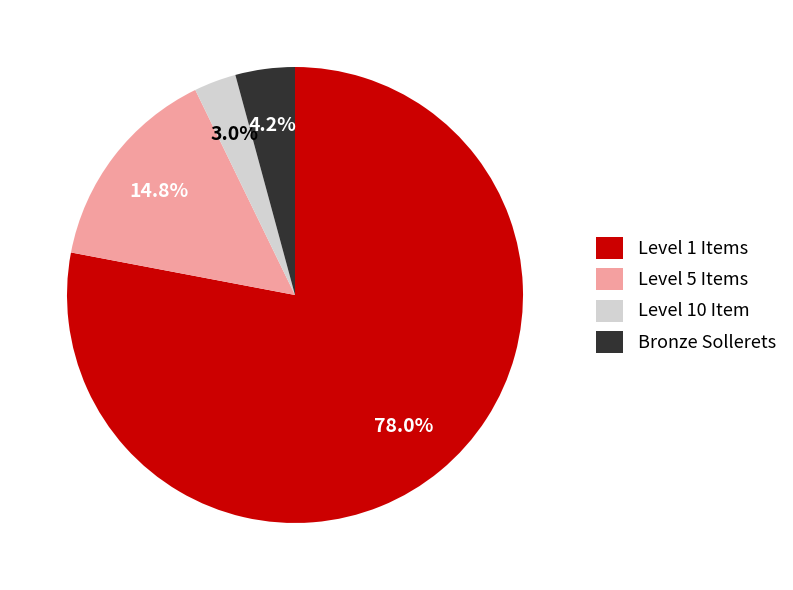

Rank the categories by value from lowest to highest.

Level 10 Item, Bronze Sollerets, Level 5 Items, Level 1 Items